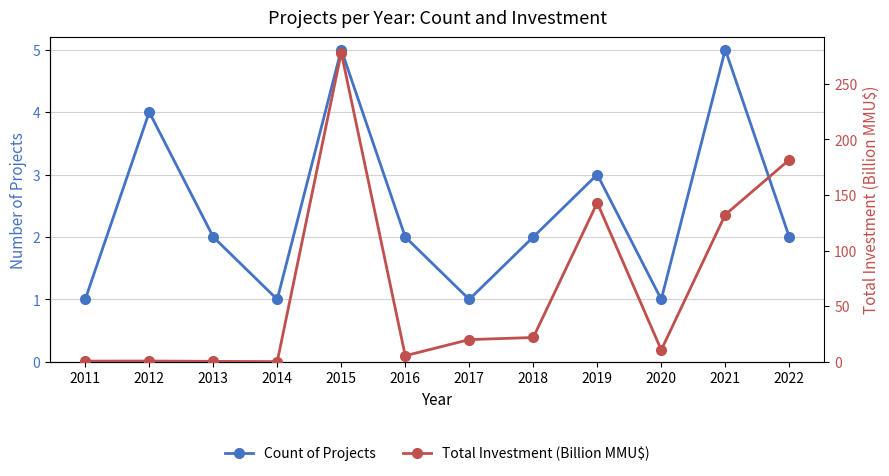

At which label does Total Investment (Billion MMU$) reach its minimum?

2014